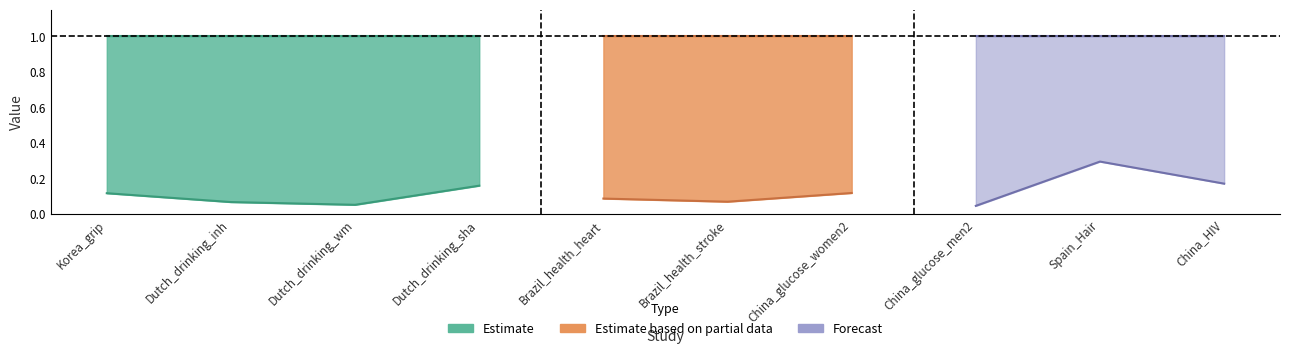

Is this an area chart (filled region under the line)?

No